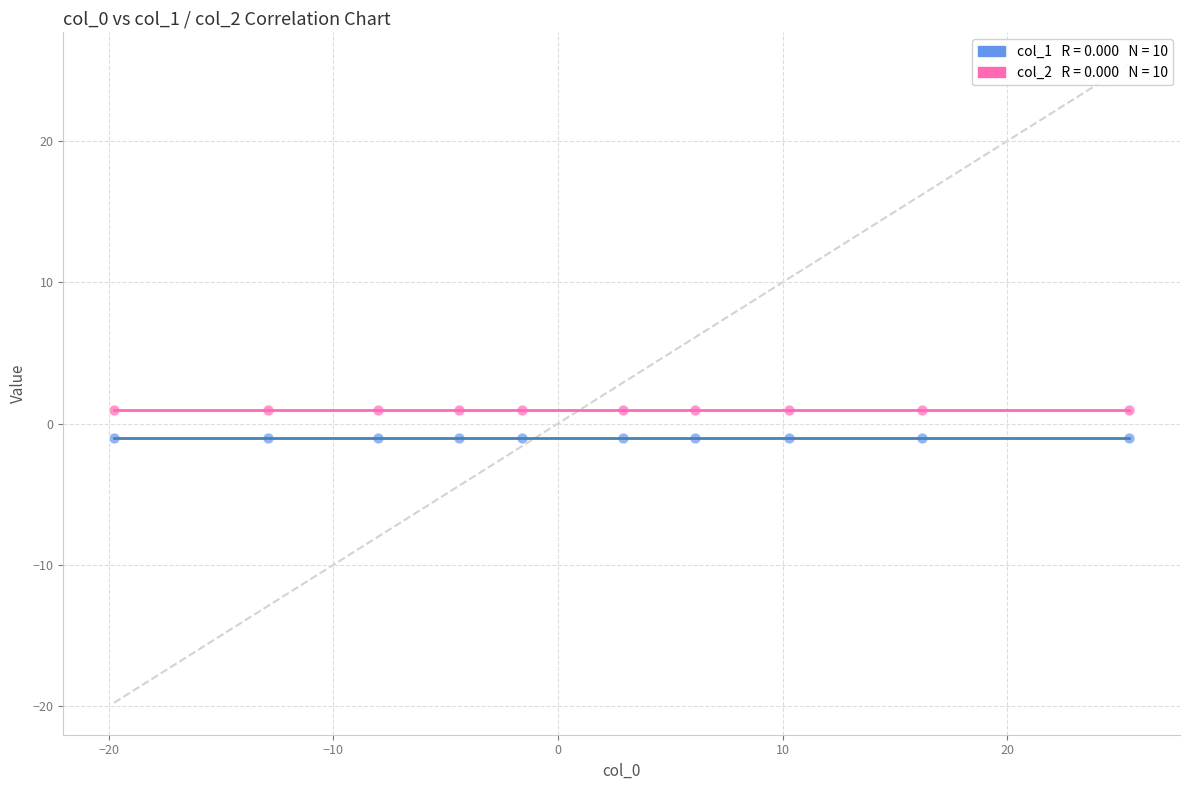

Count the number of points in this scatter plot.

20